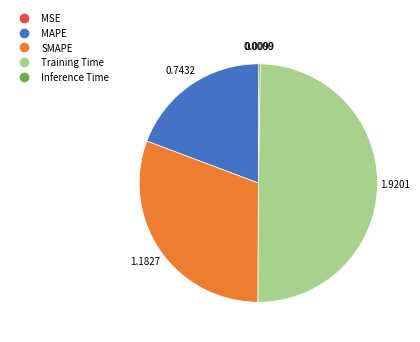

True or false: MAPE accounts for 31% of the total.

False